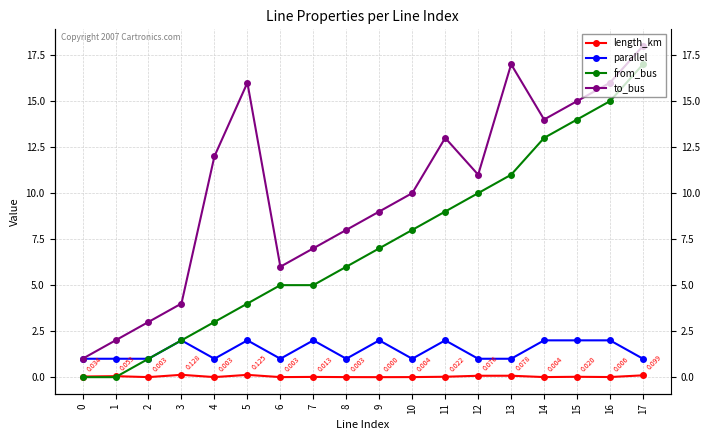

True or false: from_bus has more than 2 points higher than both neighbors.

False